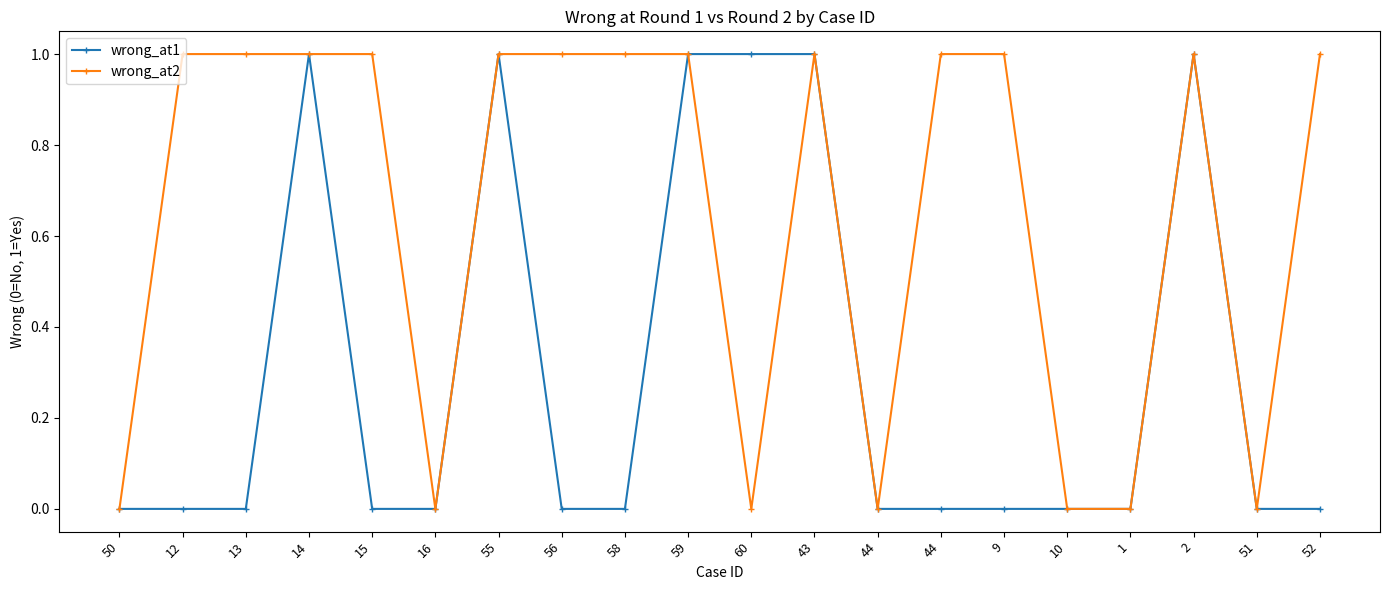

True or false: wrong_at1 has a value of 0 at 58.

True